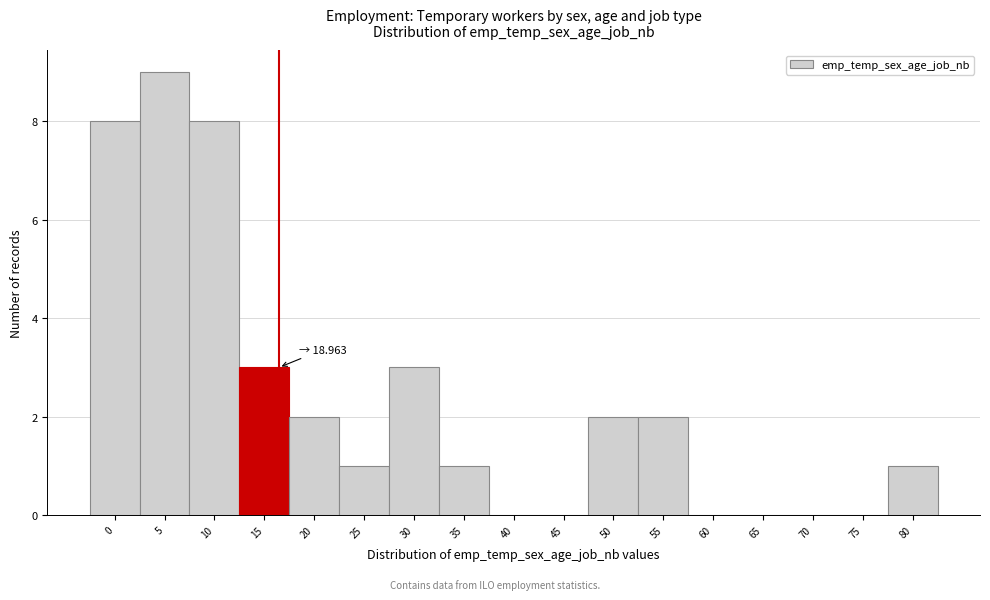

Reading left to right, list all the values displayed in this chart.

0=8	5=9	10=8	15=3	20=2	25=1	30=3	35=1	40=0	45=0	50=2	55=2	60=0	65=0	70=0	75=0	80=1